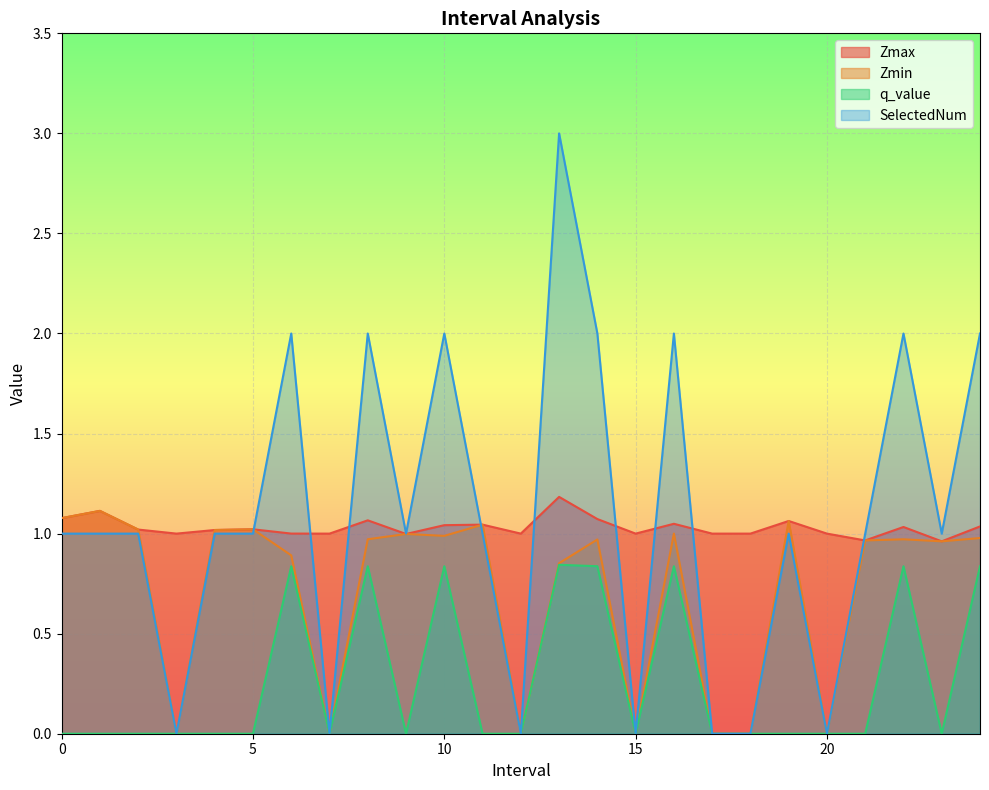

The Zmax series shows 1.5 at 3.0. True or false?

False